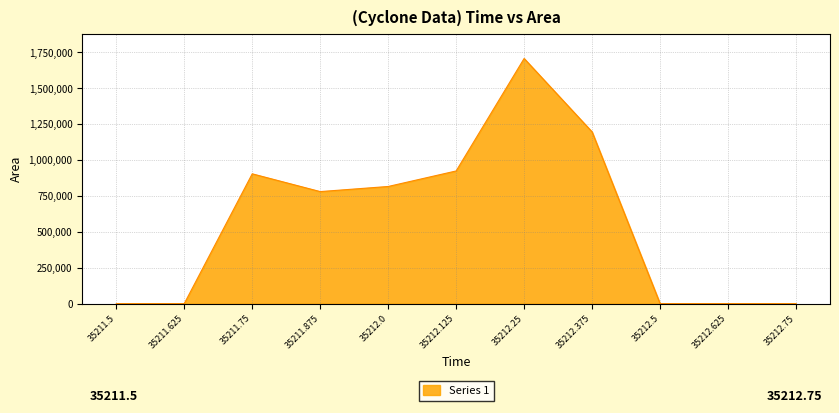

Does the chart have visible grid lines?

Yes